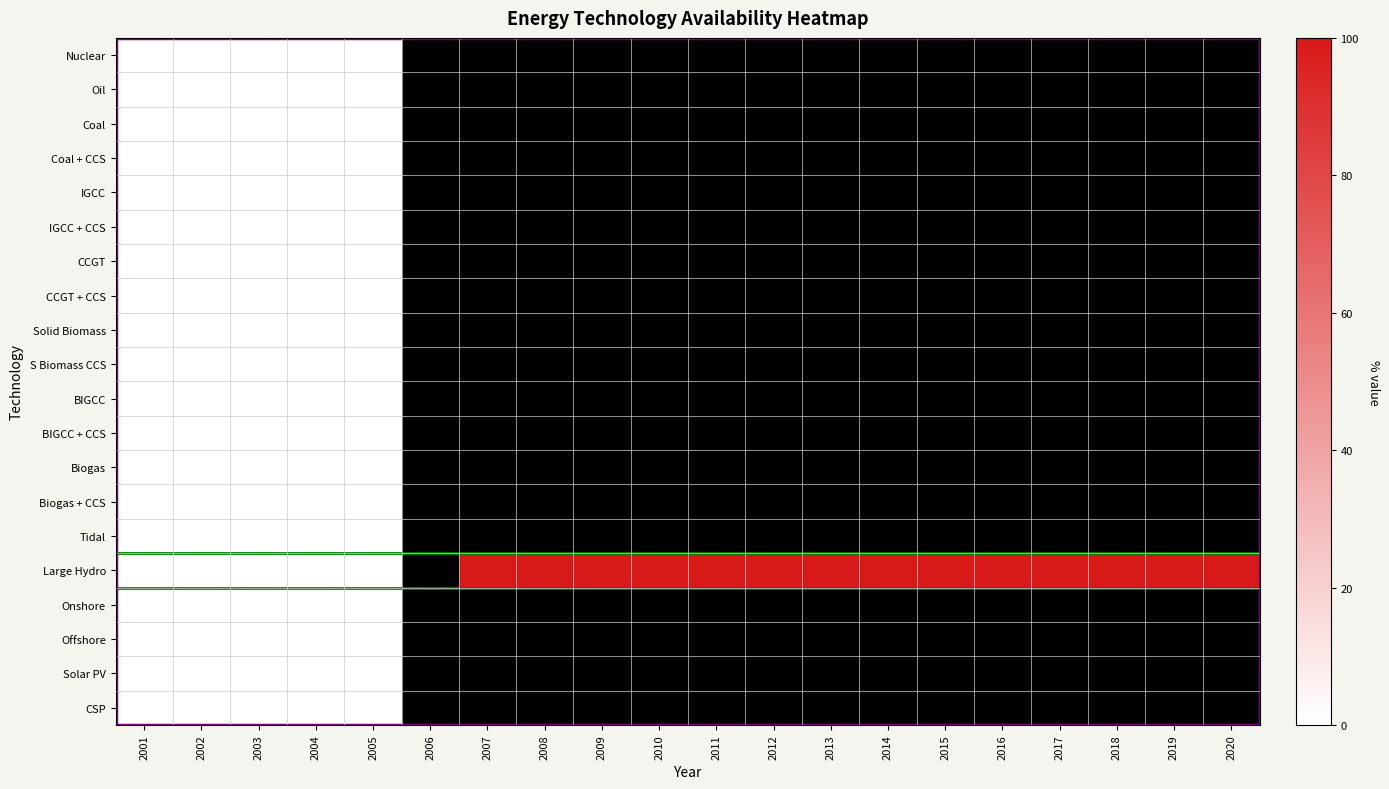

Count the number of data series in this chart.

20